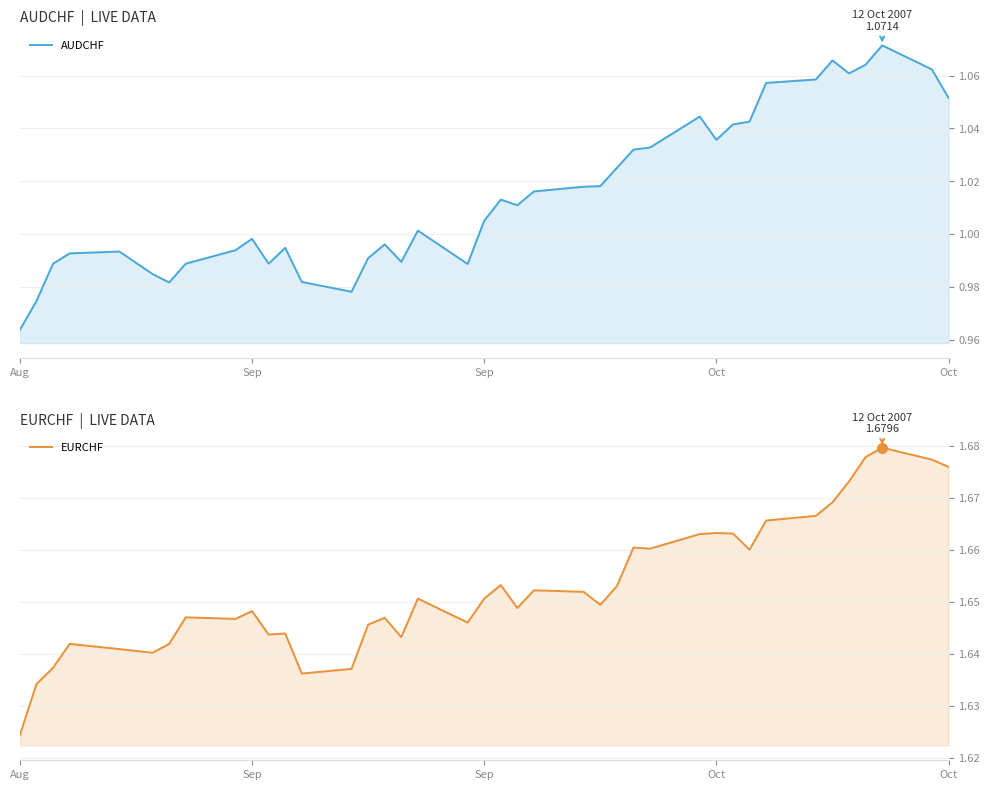

How many values in the AUDCHF series are below 1?

18